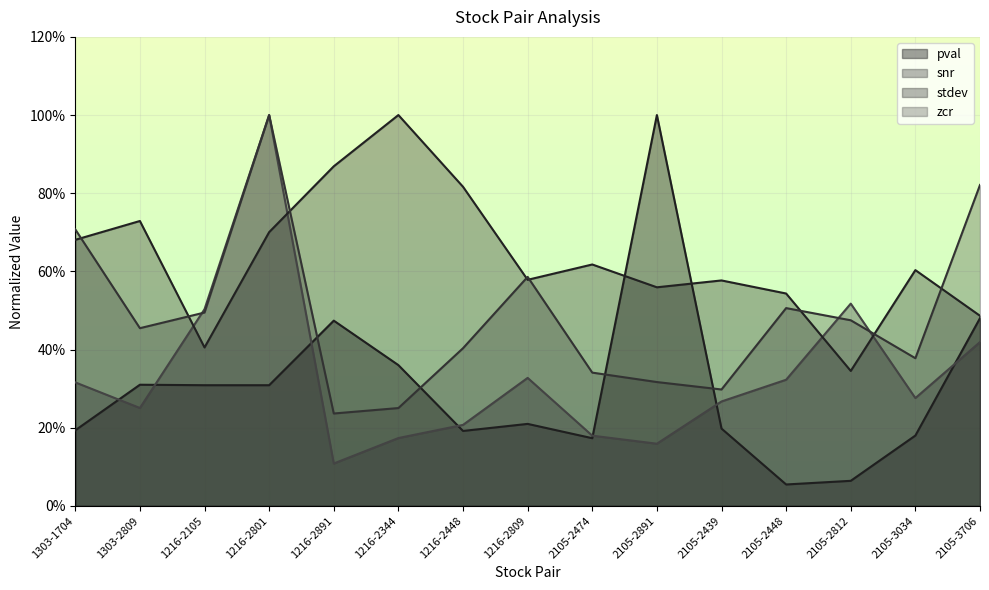

Which category has the lowest value in the pval series?

2105-2448